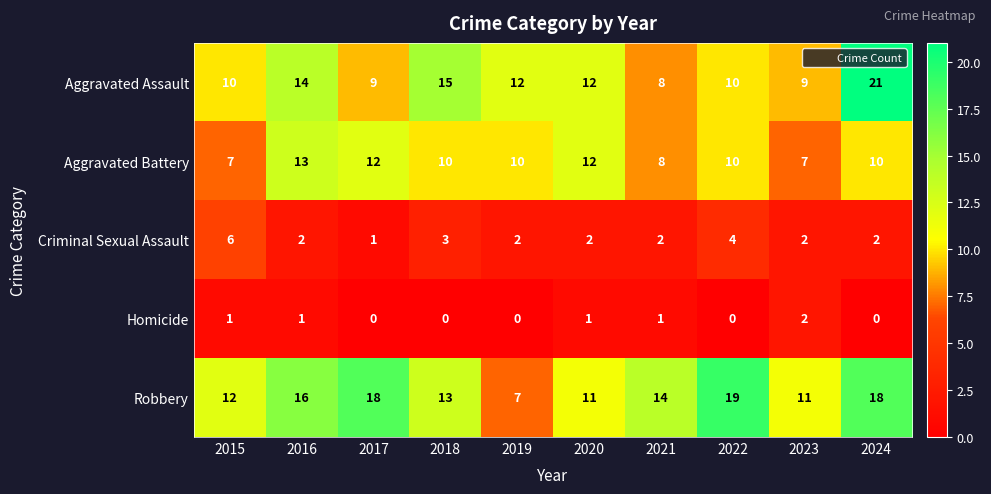

At which category is the sum across all series the highest?

2024